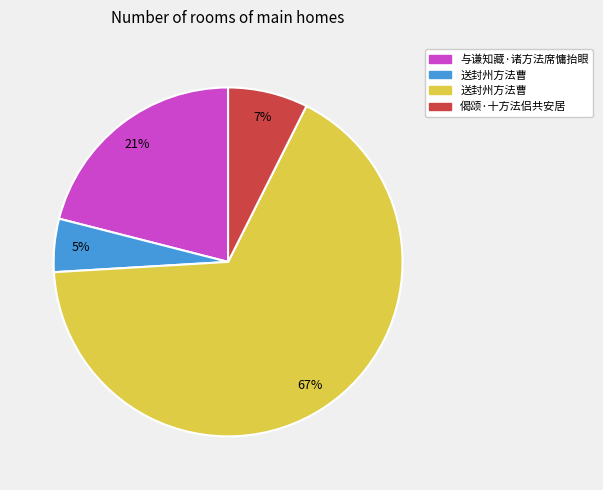

To the nearest percent, what is the difference between the largest and smallest slice percentages?

62%